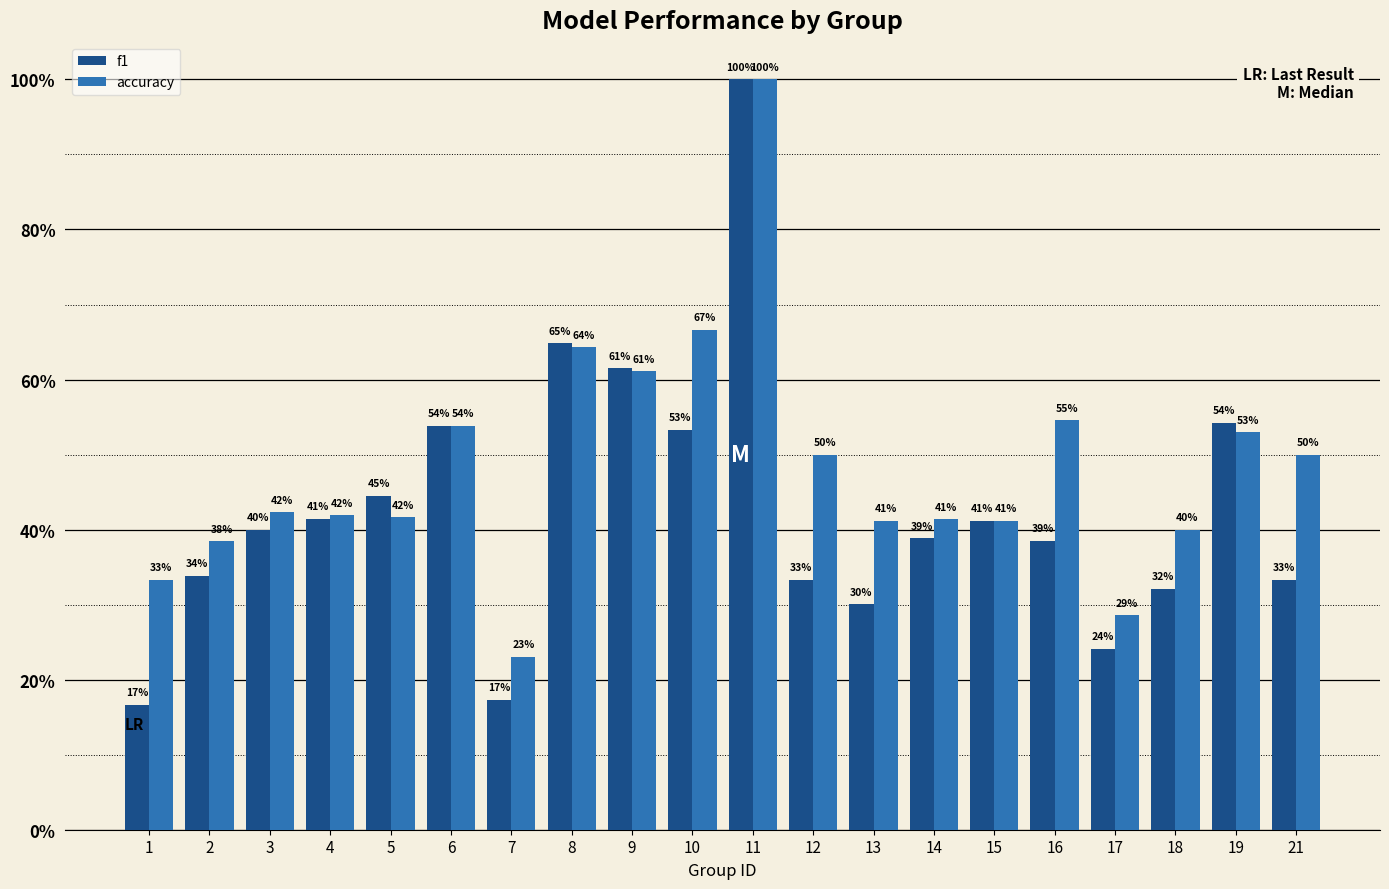

What is the value of the f1 bar at the 5th from the left?

0.4